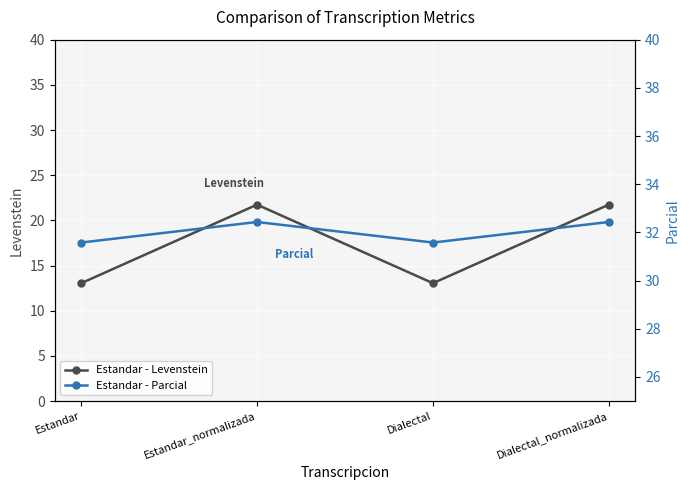

How many interior local peaks does the Estandar - Parcial series have?

1